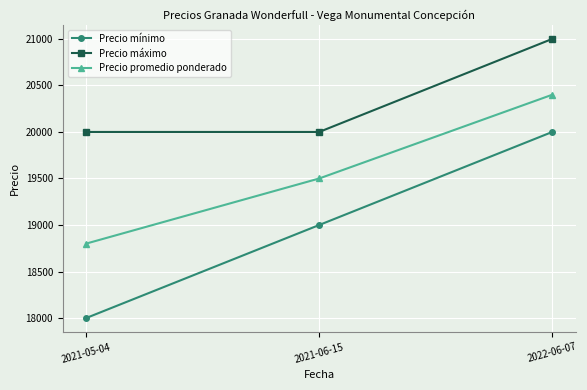

True or false: Precio promedio ponderado has a value of 25942 at 2021-06-15.

False